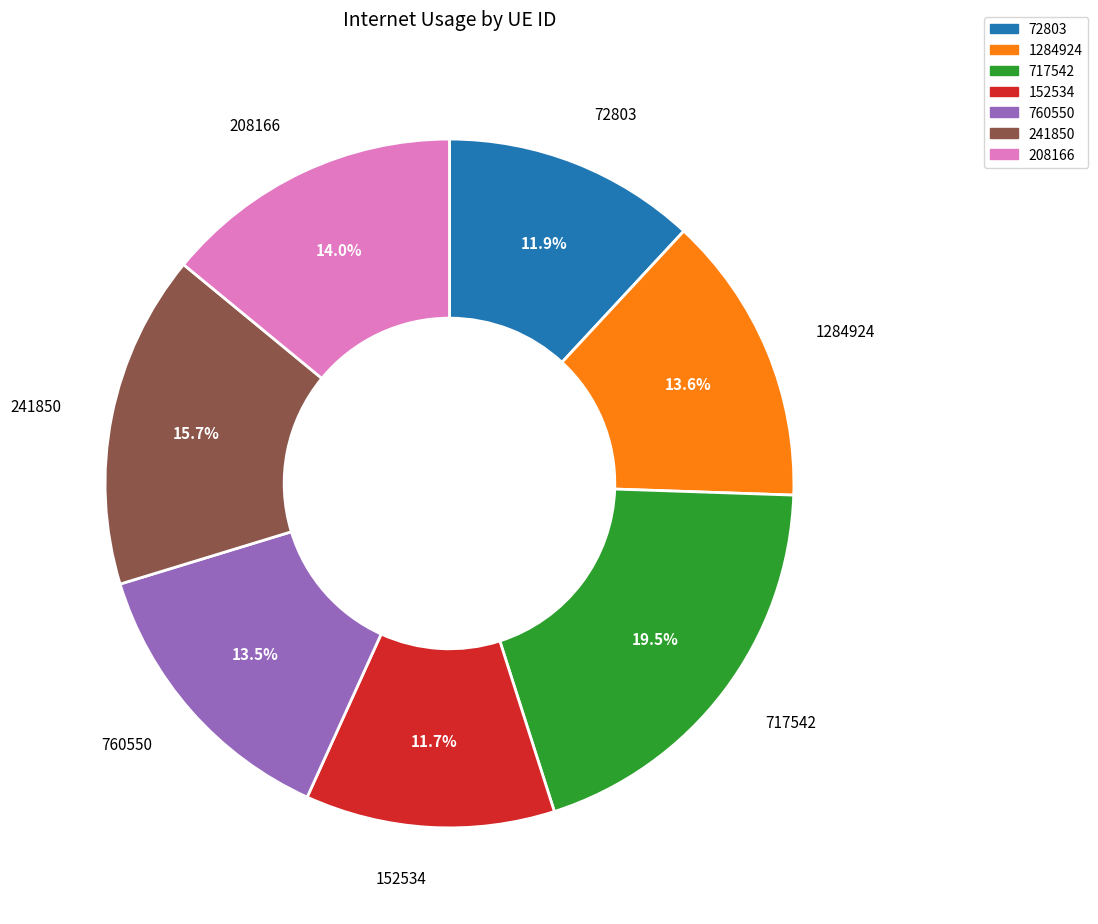

What percentage do 760550 and 717542 together represent?

33.0%